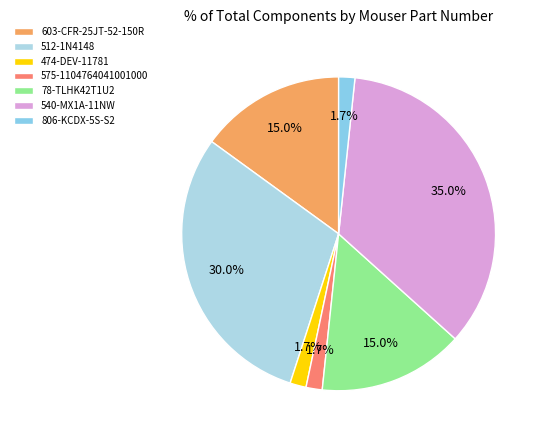

Which slice is the largest?

540-MX1A-11NW